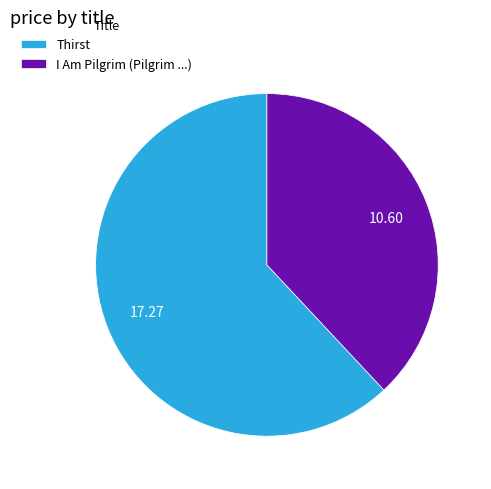

How many slices are in this pie chart?

2